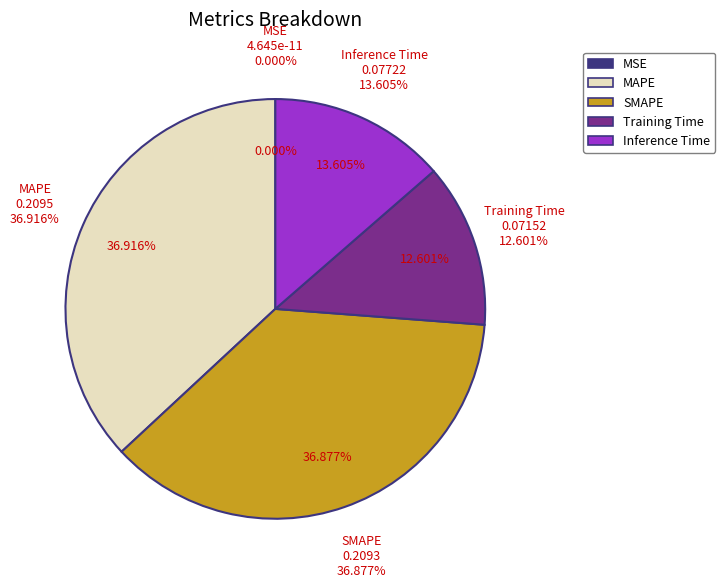

Is it true that SMAPE is 37% of the pie?

True